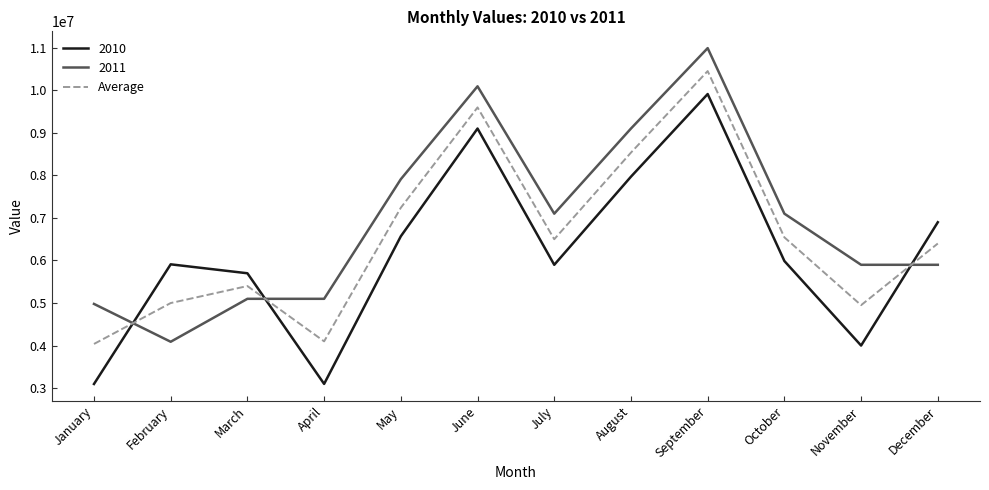

What is the difference between the maximum and minimum values in the 2010 series?

6811133.0